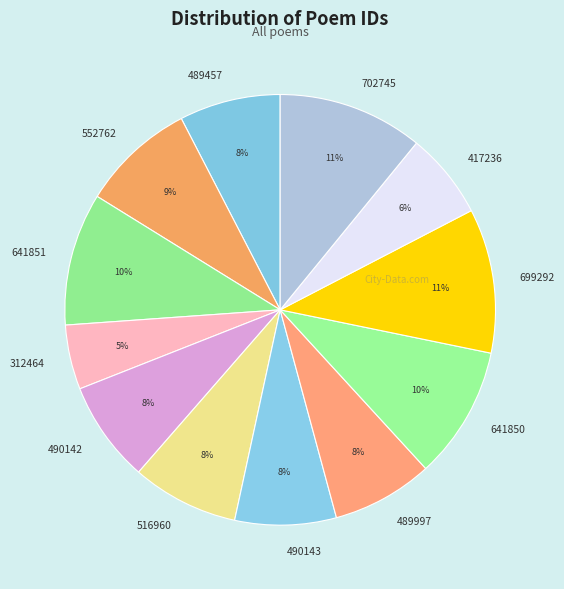

Is there a majority slice in this chart?

No